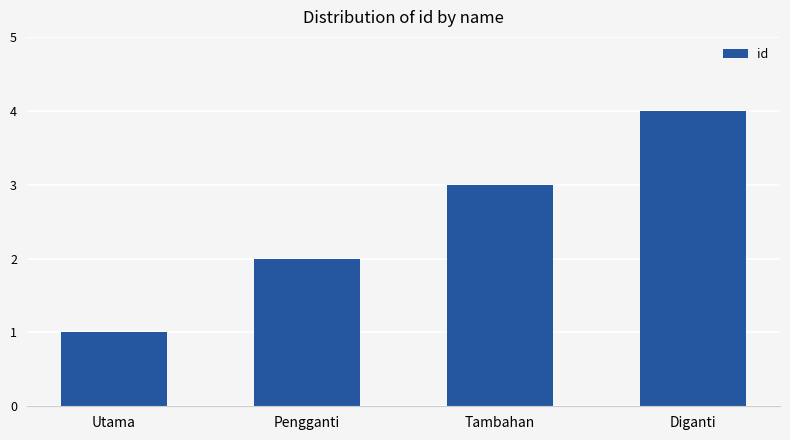

What is the difference between the maximum and minimum values?

3